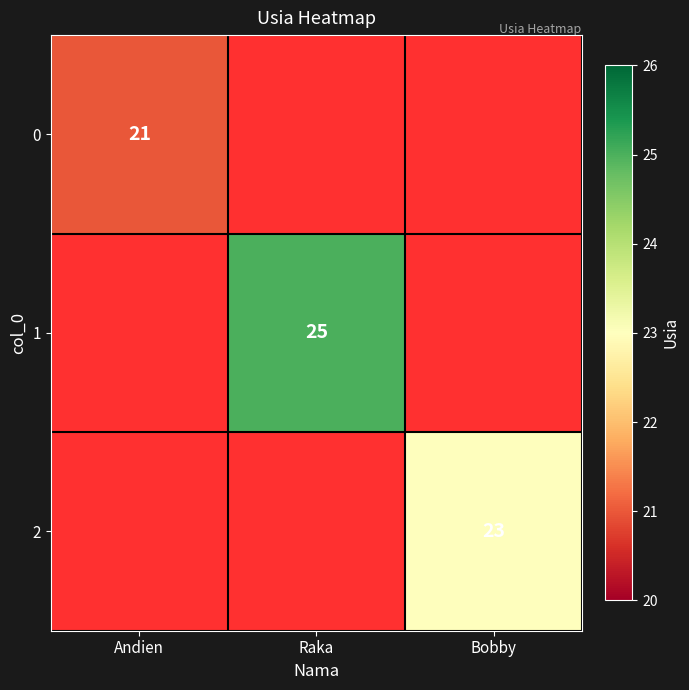

The 0 series shows 21 at Andien. True or false?

True